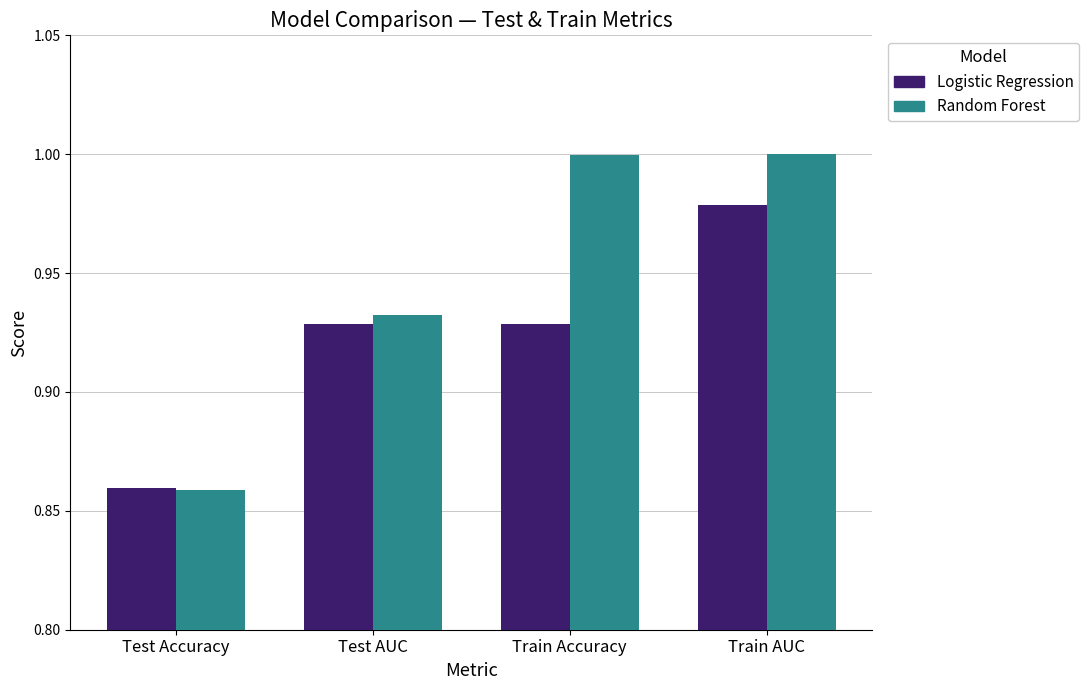

What is the sum of all Logistic Regression values?

3.7